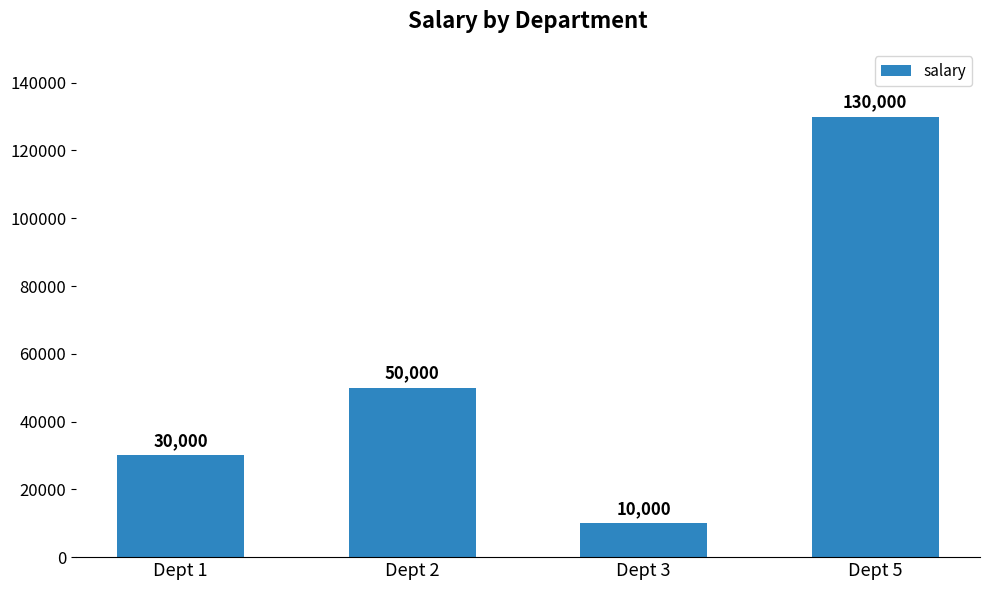

List the labels in order of value, largest first.

Dept 5, Dept 2, Dept 1, Dept 3